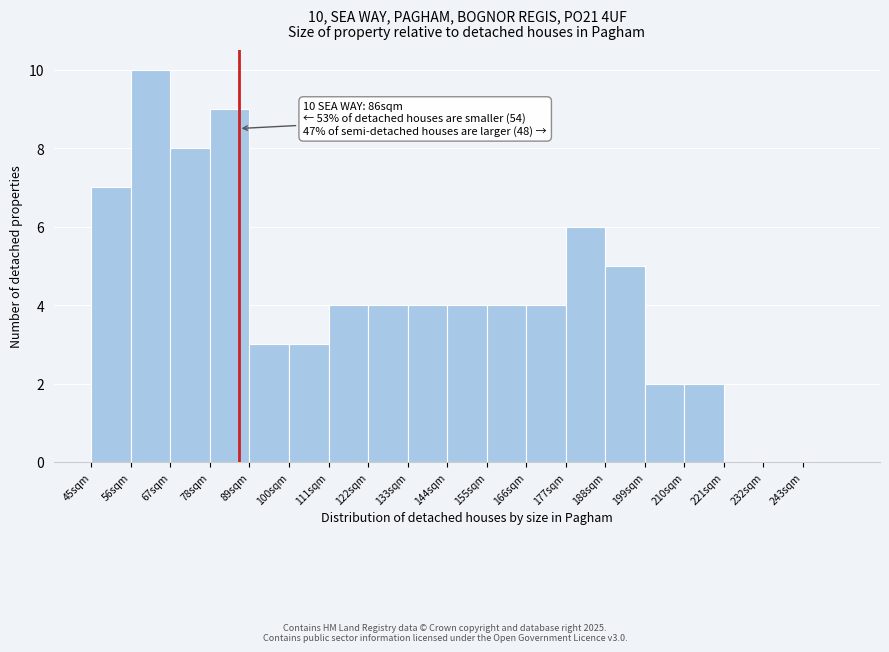

Which range on the x-axis has the tallest bar?

56 to 67